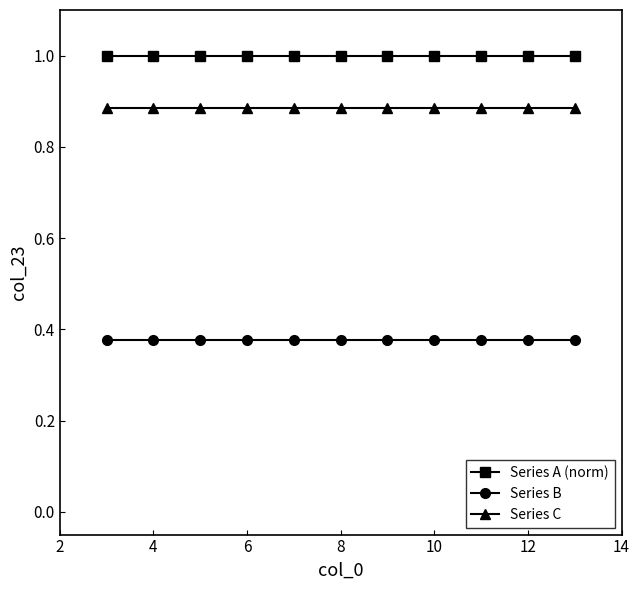

List the series in order of their peak value, highest first.

Series A (norm), Series C, Series B